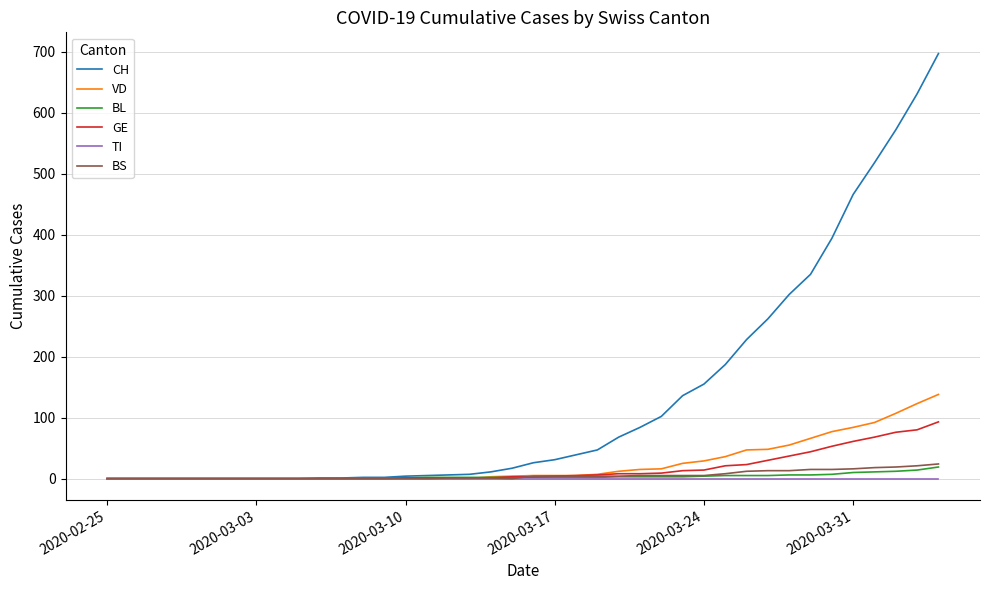

Which series has the largest total across all categories?

CH